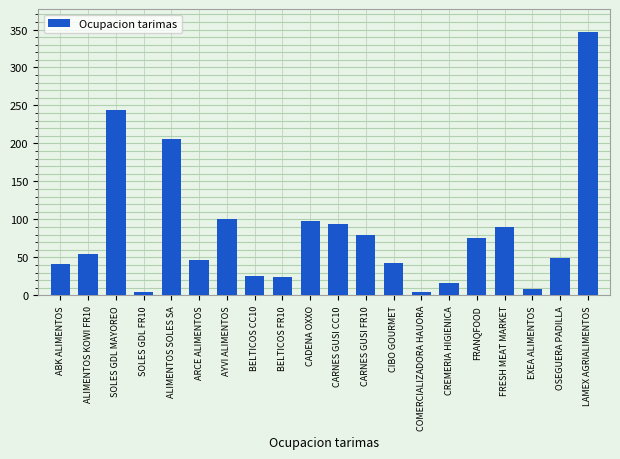

Reading left to right, list all the values displayed in this chart.

ABK ALIMENTOS=41	ALIMENTOS KOWI FR10=54	SOLES GDL MAYOREO=244	SOLES GDL FR10=5	ALIMENTOS SOLES SA=206	ARCE ALIMENTOS=47	AYVI ALIMENTOS=101	BELTICOS CC10=26	BELTICOS FR10=24	CADENA OXXO=98	CARNES GUSI CC10=94	CARNES GUSI FR10=79	CIBO GOURMET=43	COMERCIALIZADORA HAUORA=5	CREMERIA HIGIENICA=16	FRANQFOOD=75	FRESH MEAT MARKET=90	EXEA ALIMENTOS=8	OSEGUERA PADILLA=49	LAMEX AGRIALIMENTOS=347